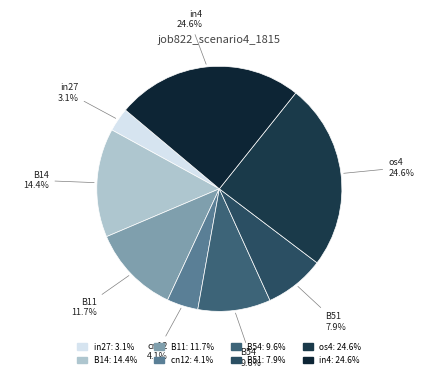

Is the sum of B14 and in27 greater than half?

No